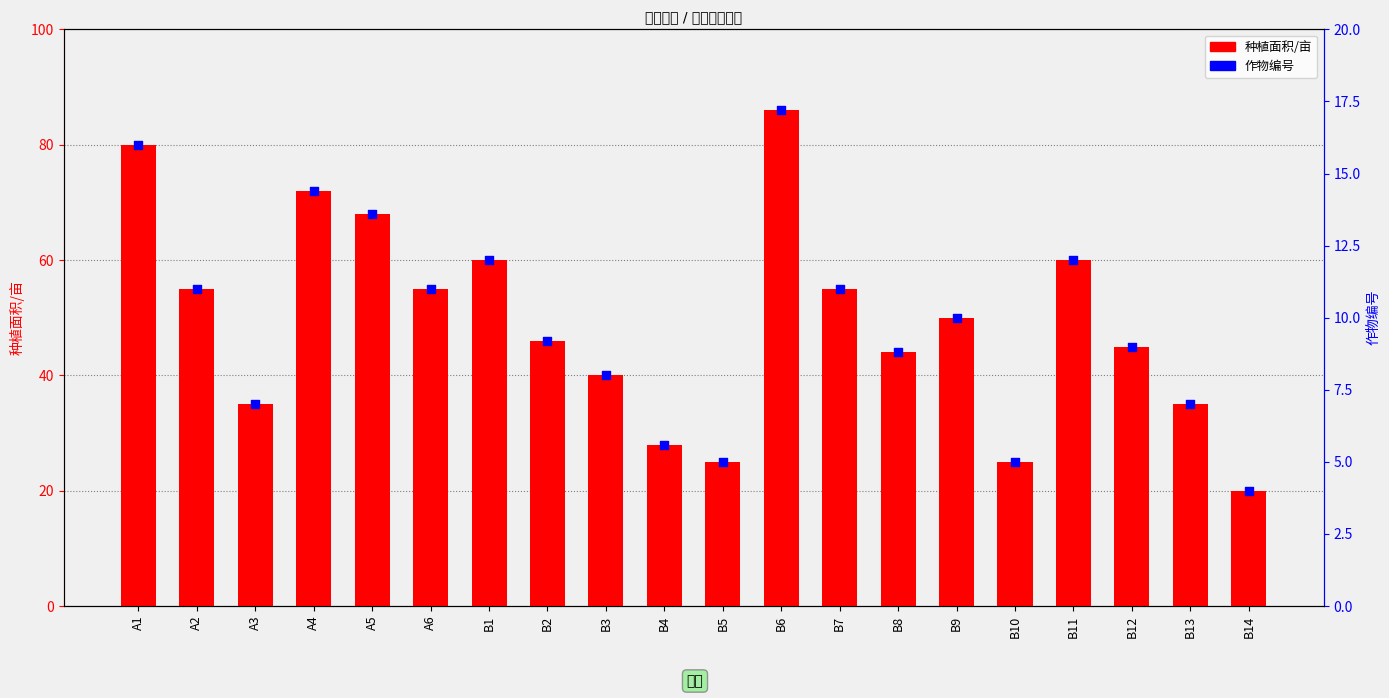

Which series has the largest total across all categories?

种植面积/亩